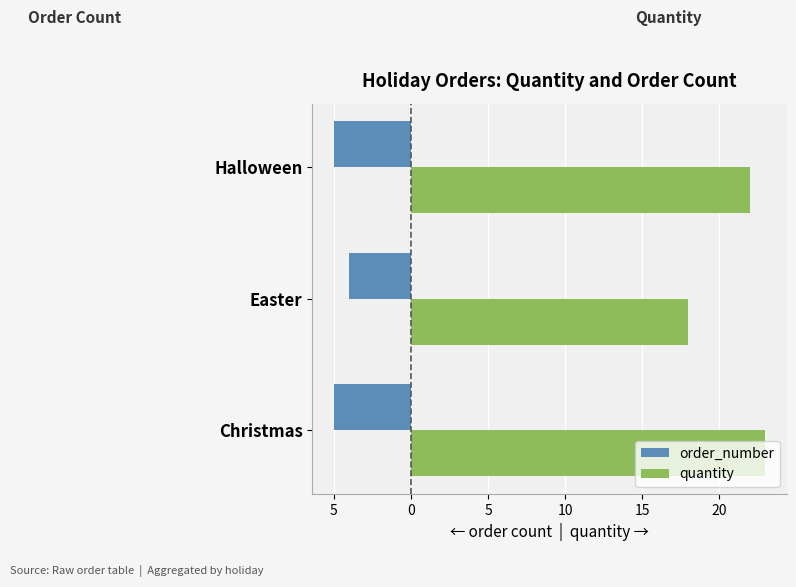

At how many categories does at least one series exceed 18?

2